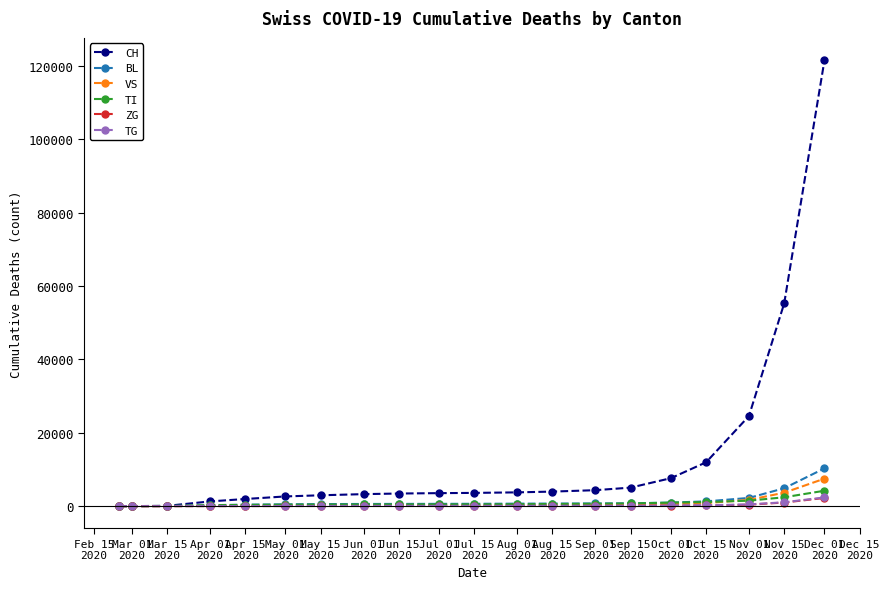

What is the highest value of the VS series?

7489